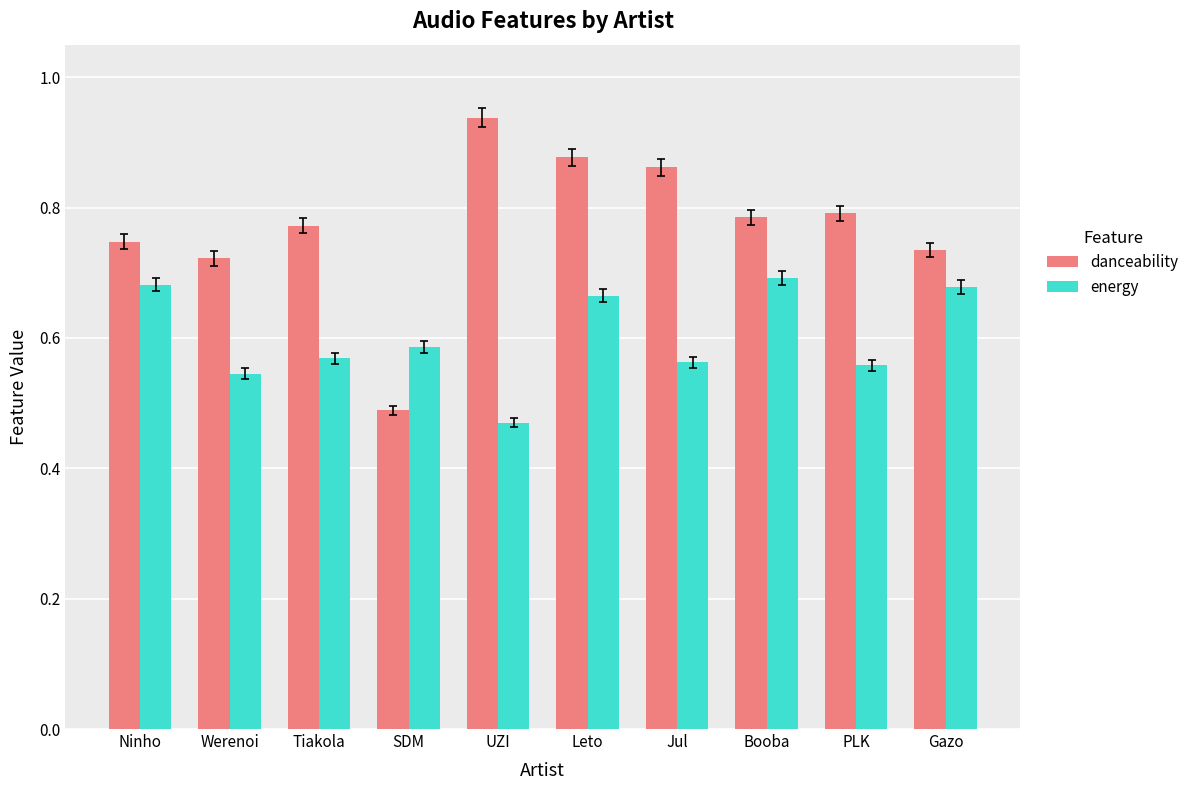

List the series in order of their overall mean, highest first.

danceability, energy